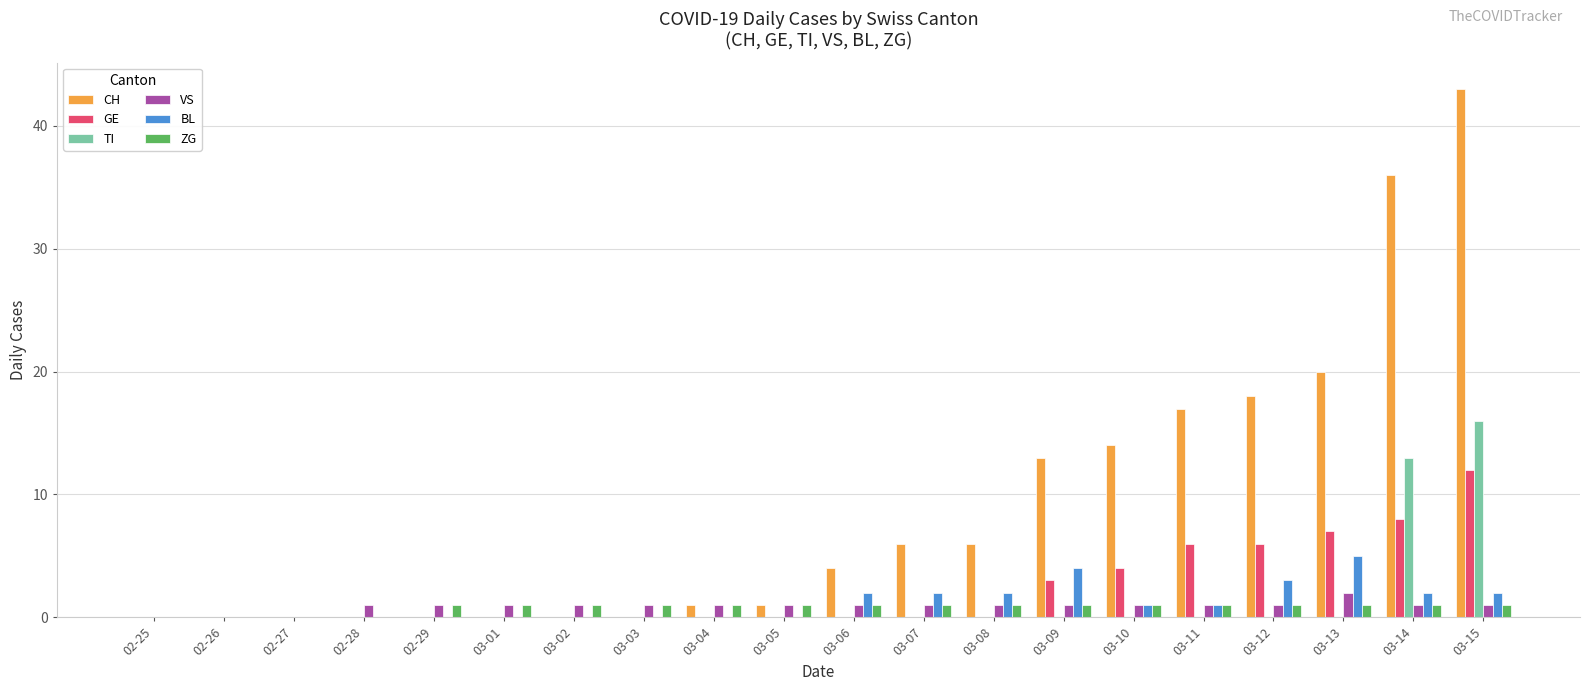

What are all the series names shown in the legend?

CH, GE, TI, VS, BL, ZG